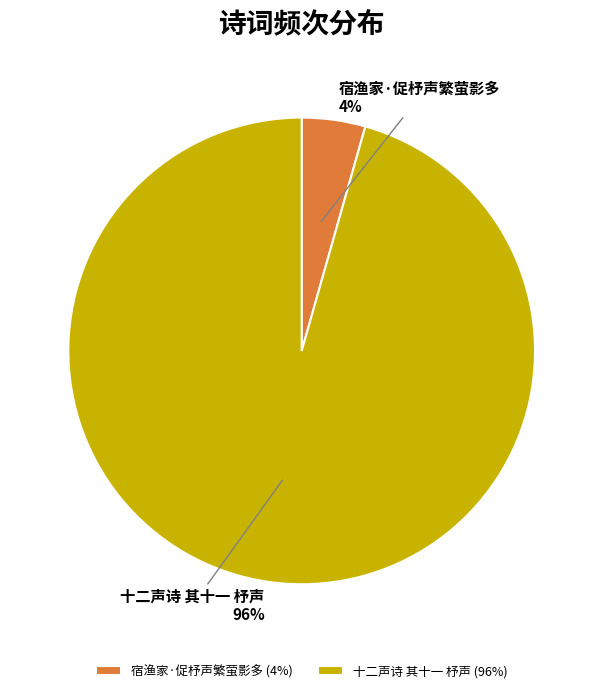

How many slices are in this pie chart?

2